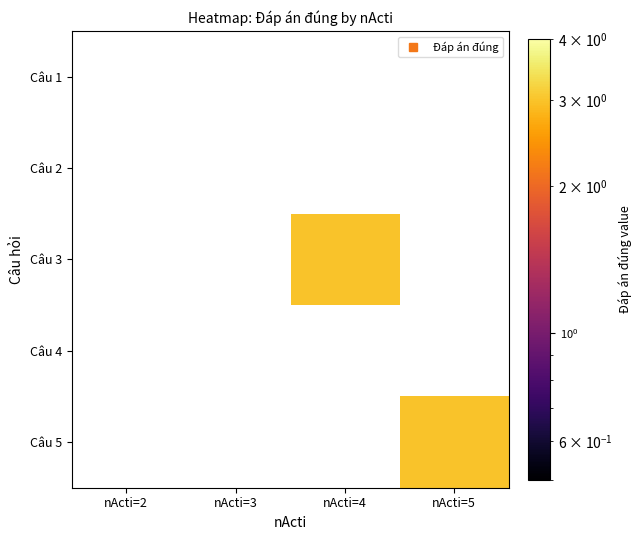

Is the value of Câu 1 at nActi=5 greater than the value of Câu 5 at nActi=2?

No